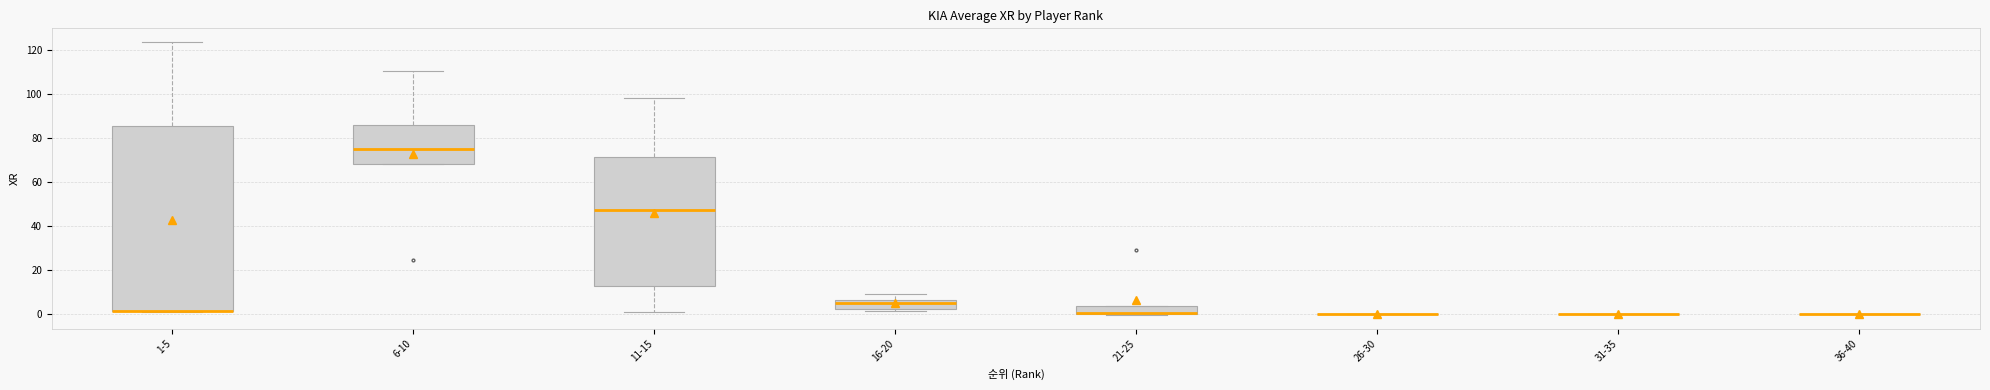

Reading left to right, transcribe this box plot: for each box, give where its median line is, the range the box spans, and where its two whiskers end, as read against the y-axis. The values are not printed on the chart, so give them approximately, as read against the axis.

1-5: median 2 (drawn on the box's lower edge), box 2 to 86, whiskers 2 to 124
6-10: median 76, box 68 to 86, whiskers 68 to 110
11-15: median 48, box 12 to 72, whiskers 2 to 98
16-20: median 6 (just below the box's upper edge), box 2 to 6, whiskers 2 (just below the box's lower edge) to 8
21-25: median 0 (drawn on the box's lower edge), box 0 to 4, whiskers 0 to 4
26-30: box collapsed to a line at 0, whiskers 0 to 0
31-35: box collapsed to a line at 0, whiskers 0 to 0
36-40: box collapsed to a line at 0, whiskers 0 to 0